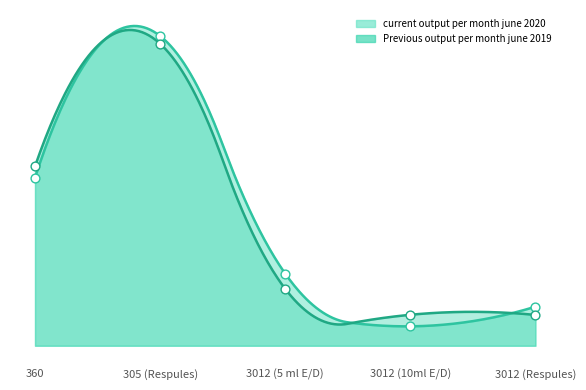

Which series has the largest total across all categories?

current output per month june 2020